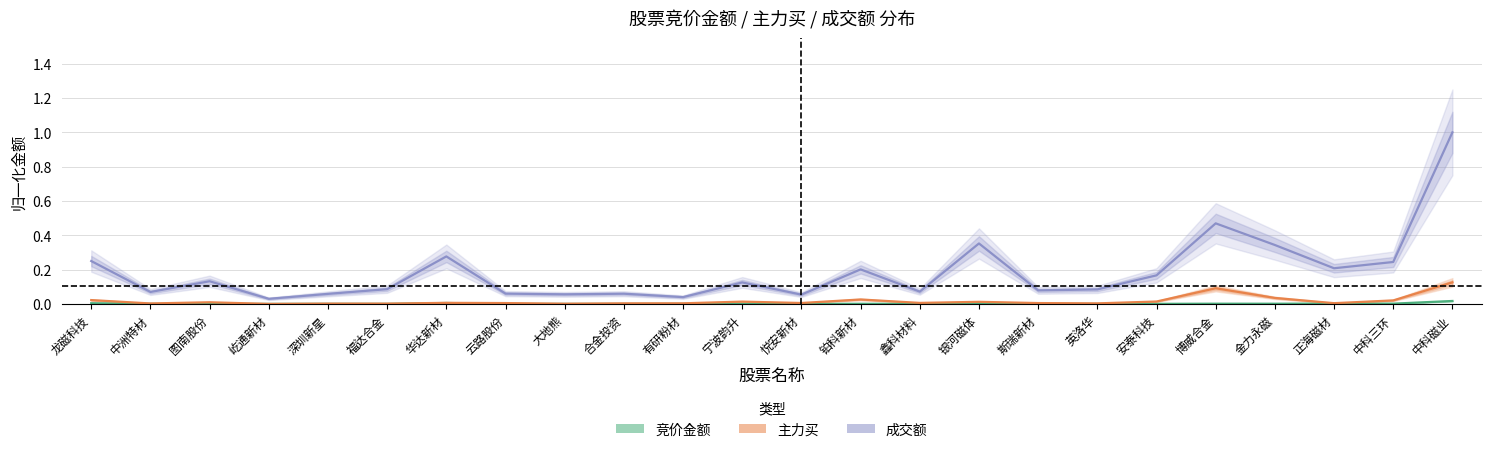

True or false: 成交额 and 主力买 intersect in this chart.

False